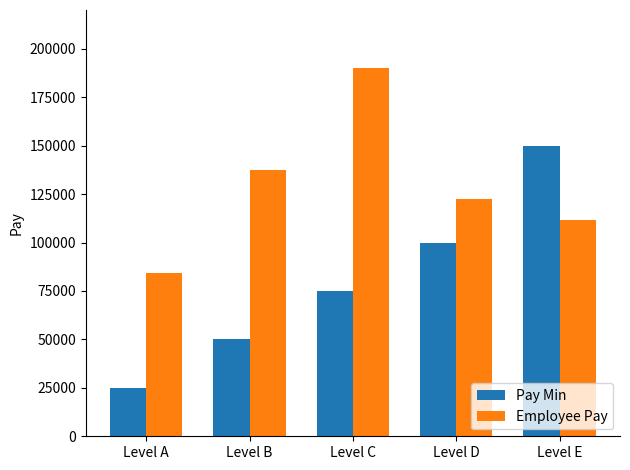

Is it true that Employee Pay equals 111709 at Level E?

True